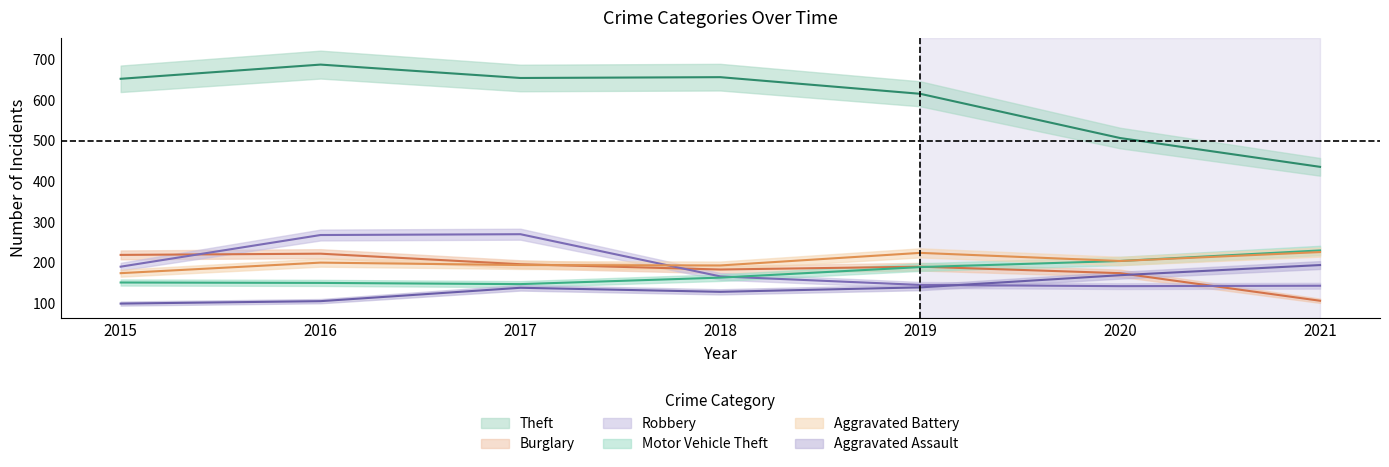

Where is Robbery nearest to the value 206?

2015